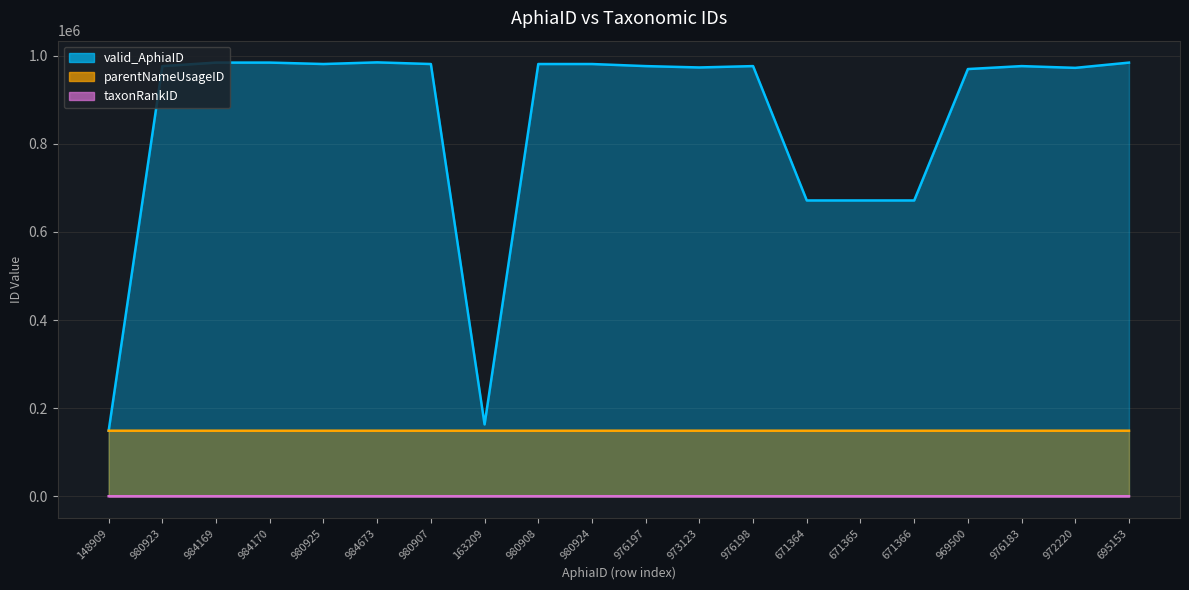

What is the value of the parentNameUsageID point at the 8th from the left?

148909